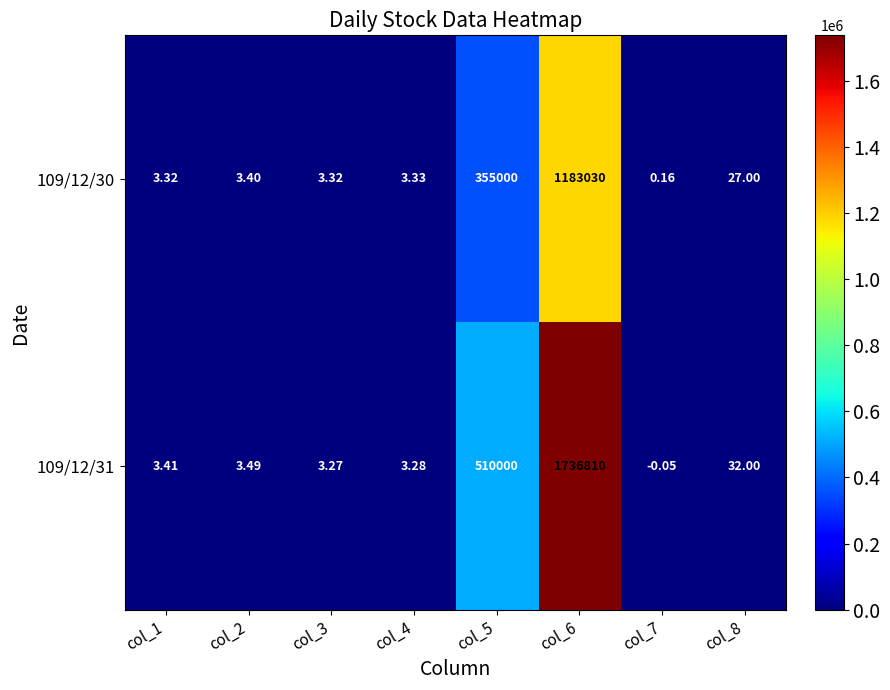

Count the number of categories in the chart.

8